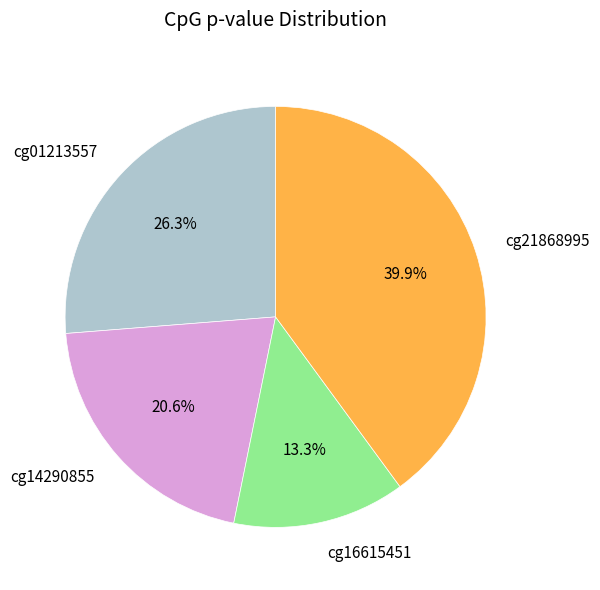

To the nearest percent, what portion does cg14290855 represent?

21%